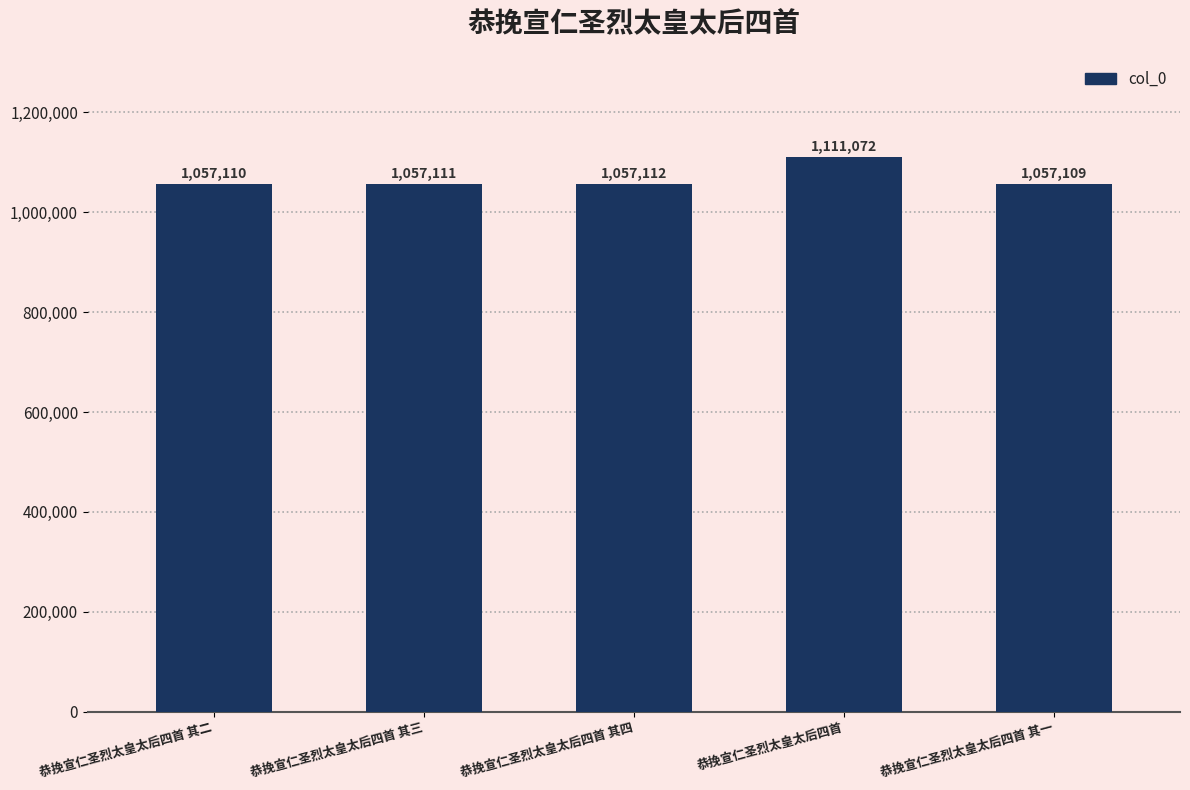

List the labels in order of value, smallest first.

恭挽宣仁圣烈太皇太后四首 其一, 恭挽宣仁圣烈太皇太后四首 其二, 恭挽宣仁圣烈太皇太后四首 其三, 恭挽宣仁圣烈太皇太后四首 其四, 恭挽宣仁圣烈太皇太后四首